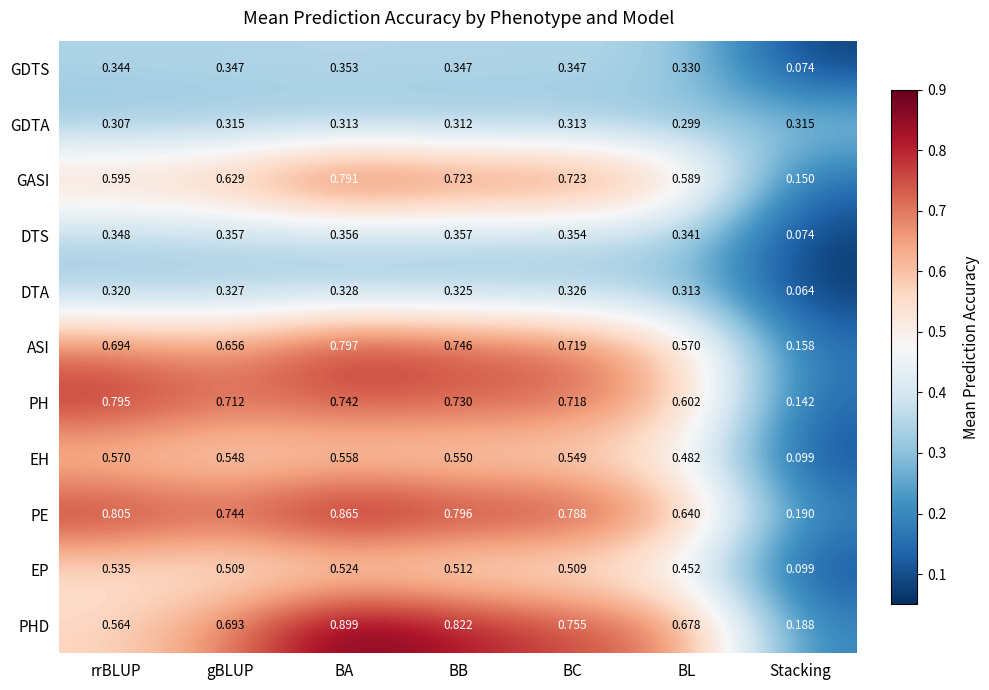

At which label is DTA closest to 0?

Stacking